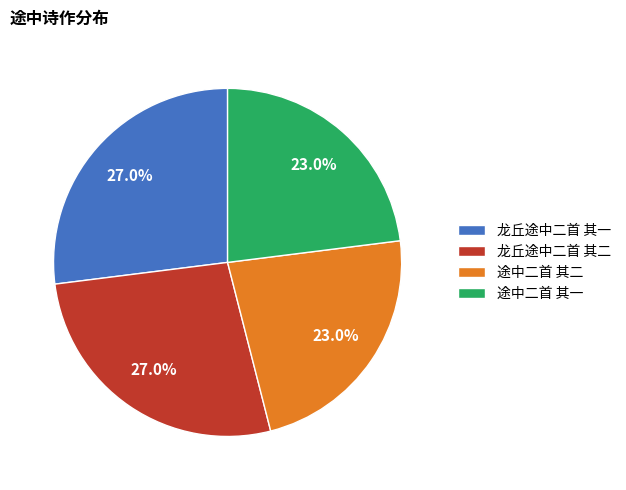

Is there a majority slice in this chart?

No